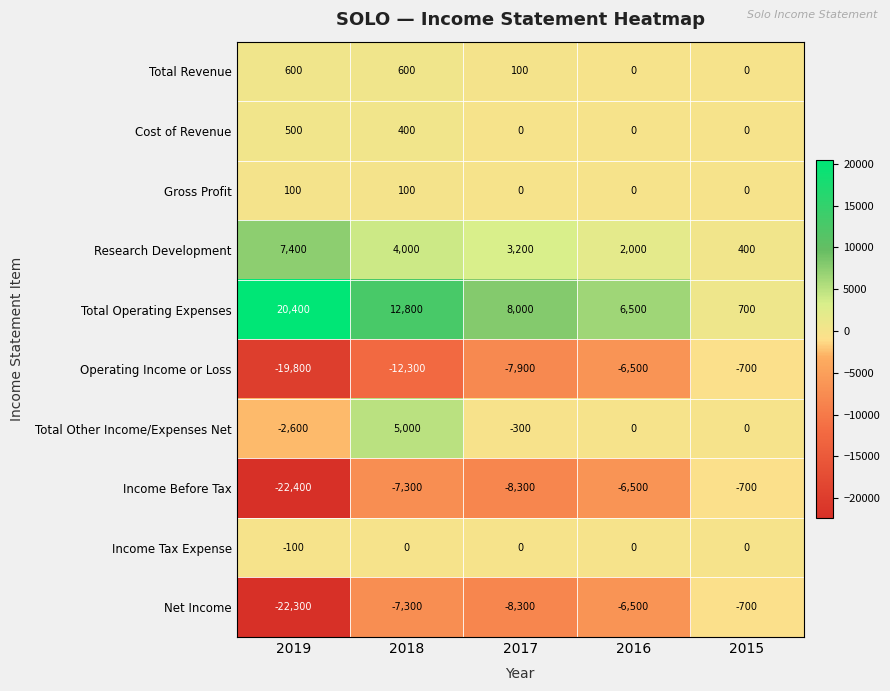

Rank the series at 2019 from highest to lowest value.

Total Operating Expenses, Research Development, Total Revenue, Cost of Revenue, Gross Profit, Income Tax Expense, Total Other Income/Expenses Net, Operating Income or Loss, Net Income, Income Before Tax